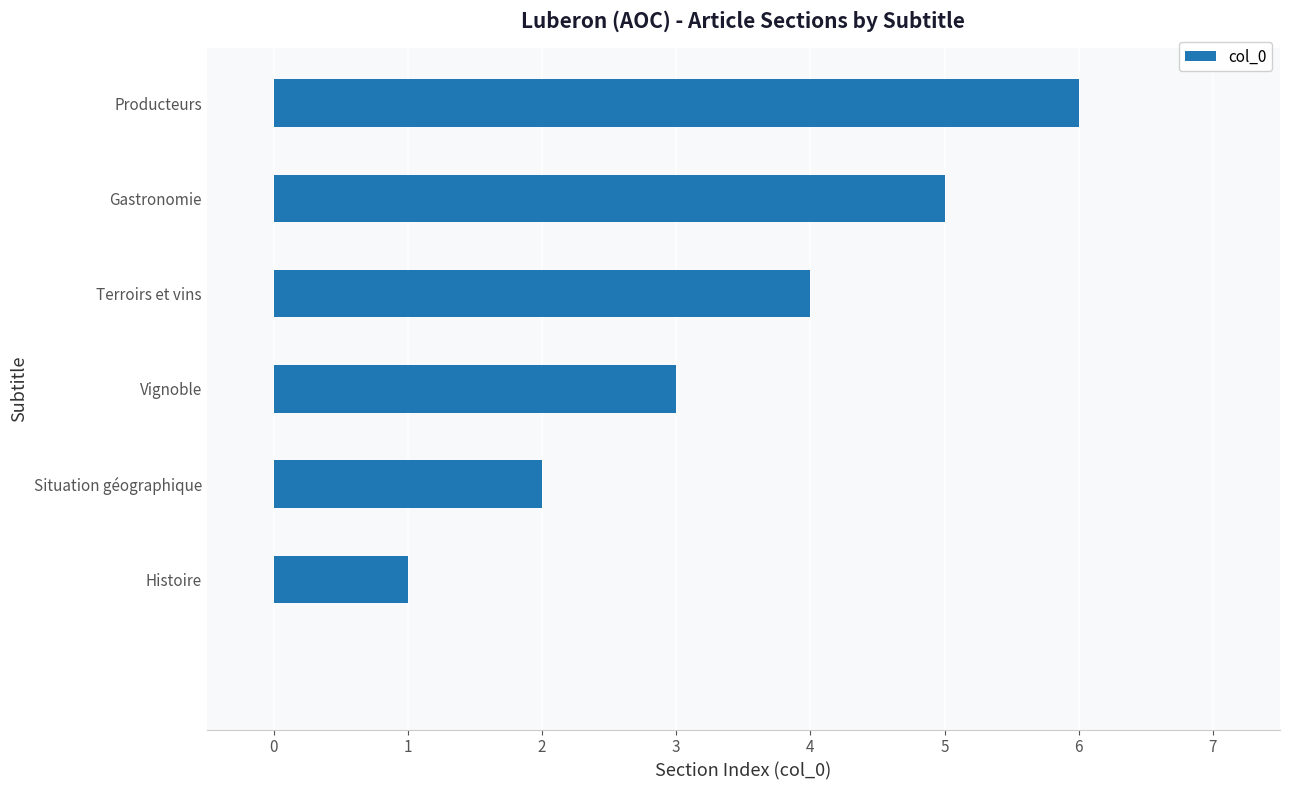

What is the sum of all values?

21